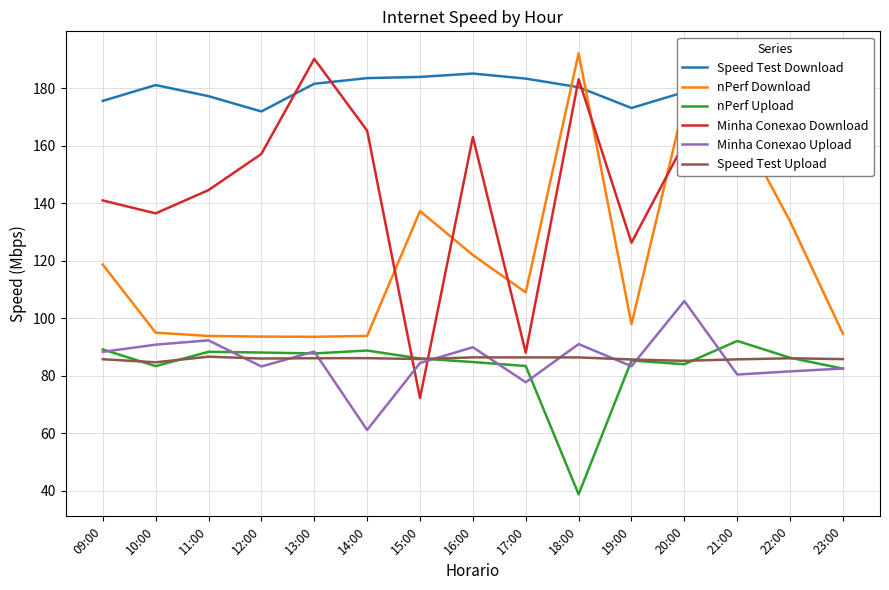

Does the chart have visible grid lines?

Yes